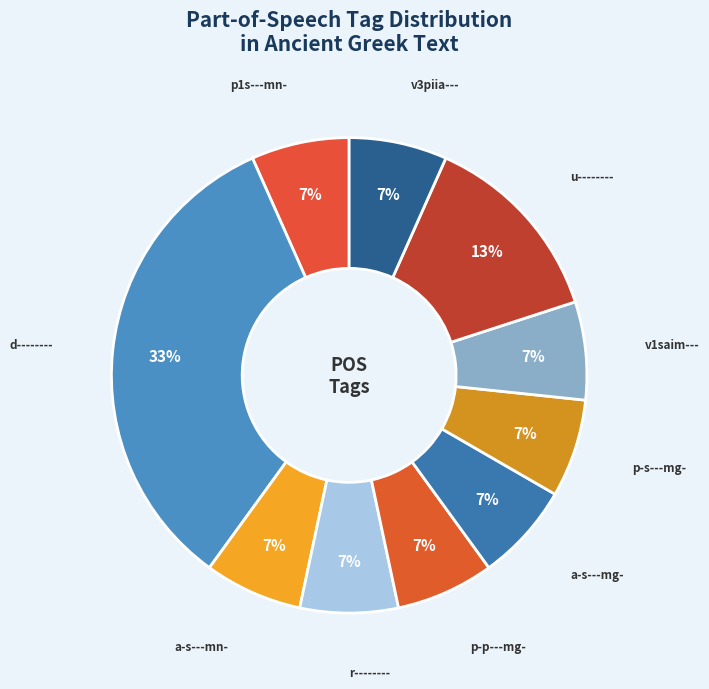

Is there a majority slice in this chart?

No